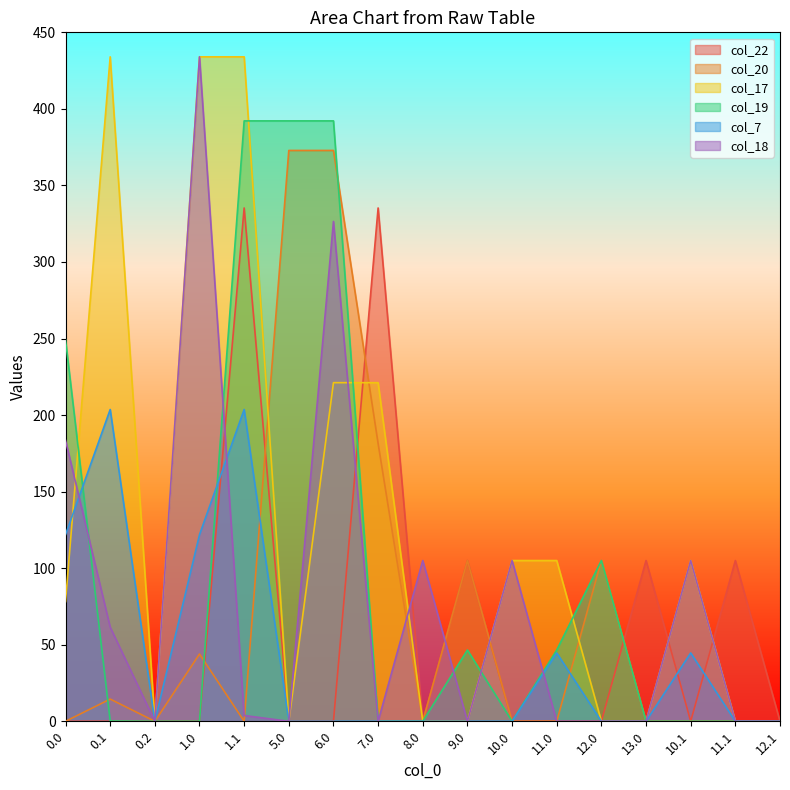

What is the spread (max minus min) of values at 9.0?

105.0